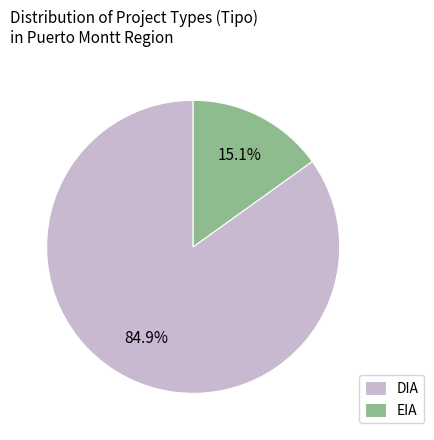

What percentage is the DIA slice, to the nearest percent?

85%